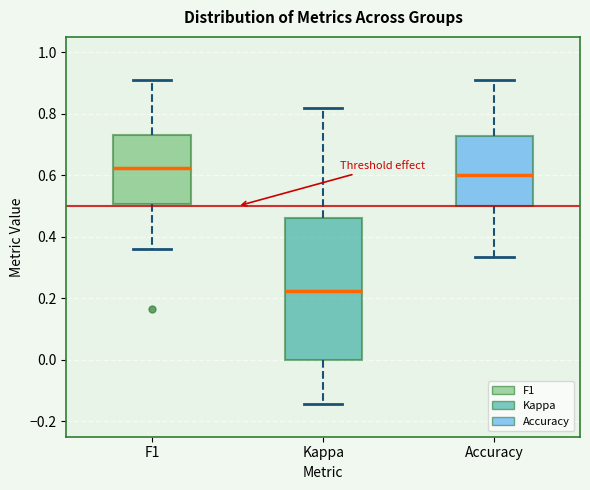

Reading left to right, read every box against the y-axis: the position of its median line, the range the box covers, and the ends of its whiskers. The values are not printed on the chart, so give them approximately, as read against the axis.

F1: median 0.62, box 0.50 to 0.72, whiskers 0.36 to 0.90
Kappa: median 0.22, box 0.00 to 0.46, whiskers -0.14 to 0.82
Accuracy: median 0.60, box 0.50 to 0.72, whiskers 0.34 to 0.90